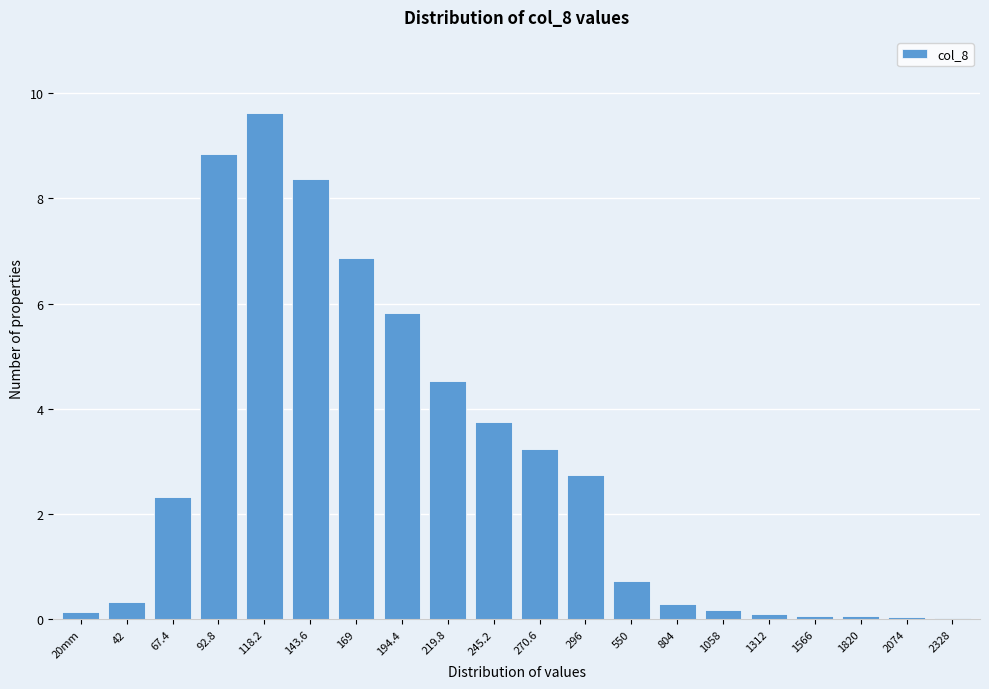

Where is the data nearest to the value 4?

245.2